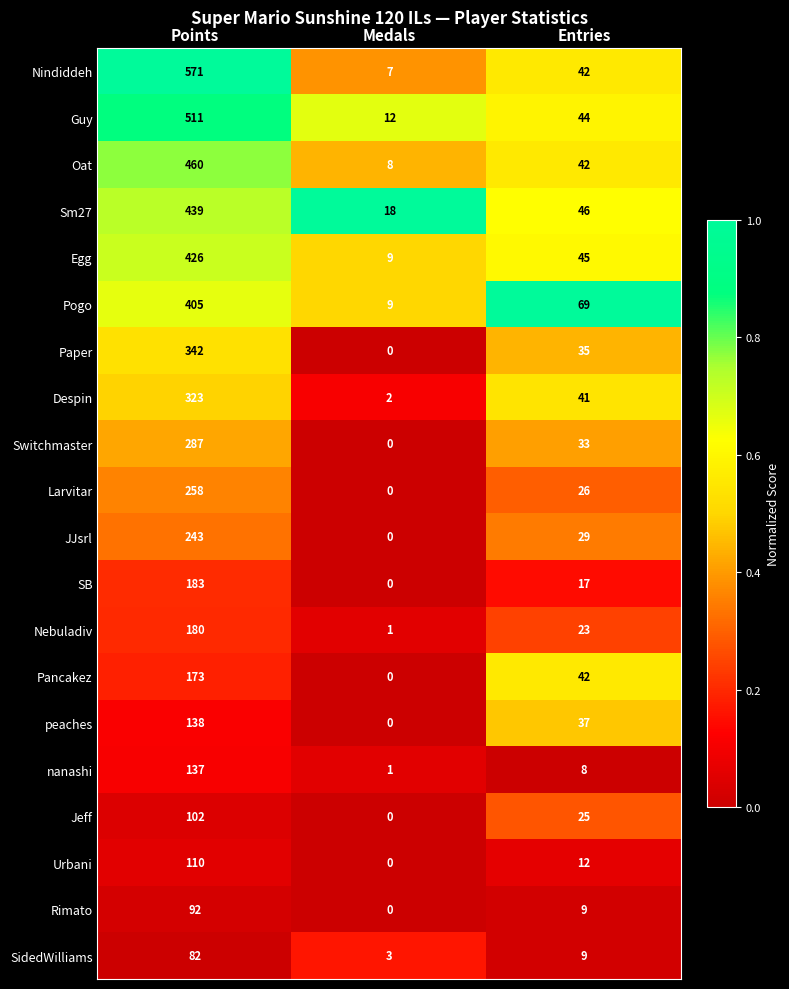

At how many categories does at least one series exceed 0?

3